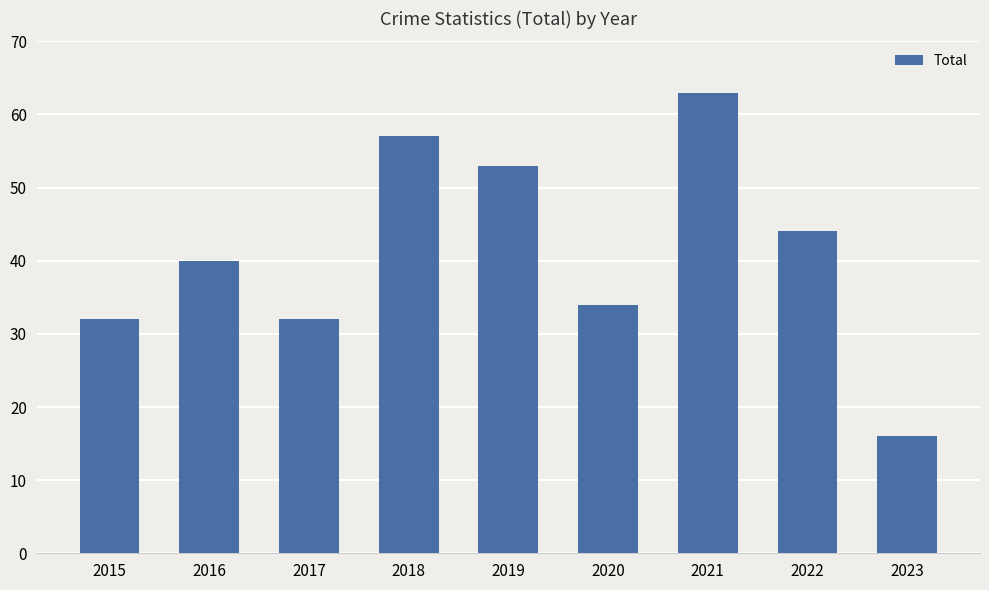

Is it true that the value at 2016 is 66?

False